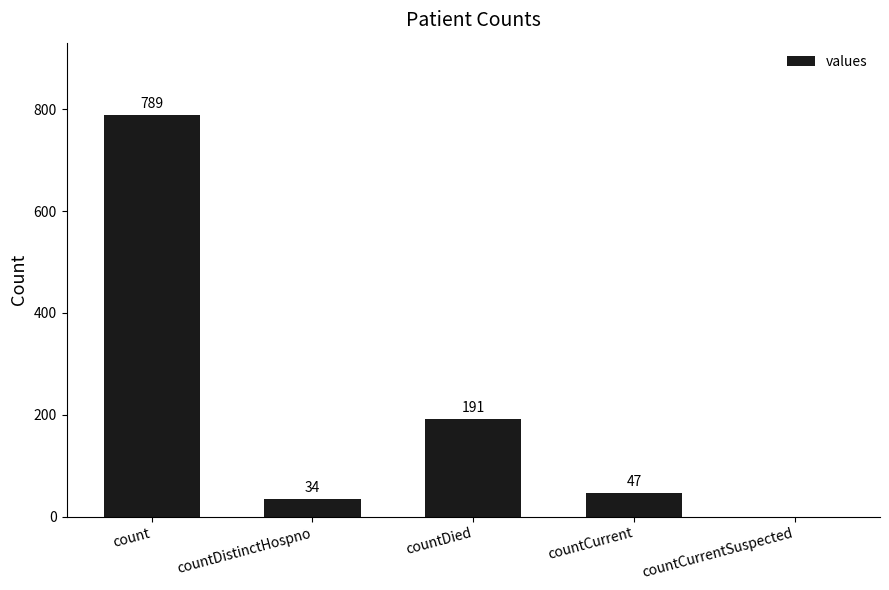

What is the greatest value displayed?

789